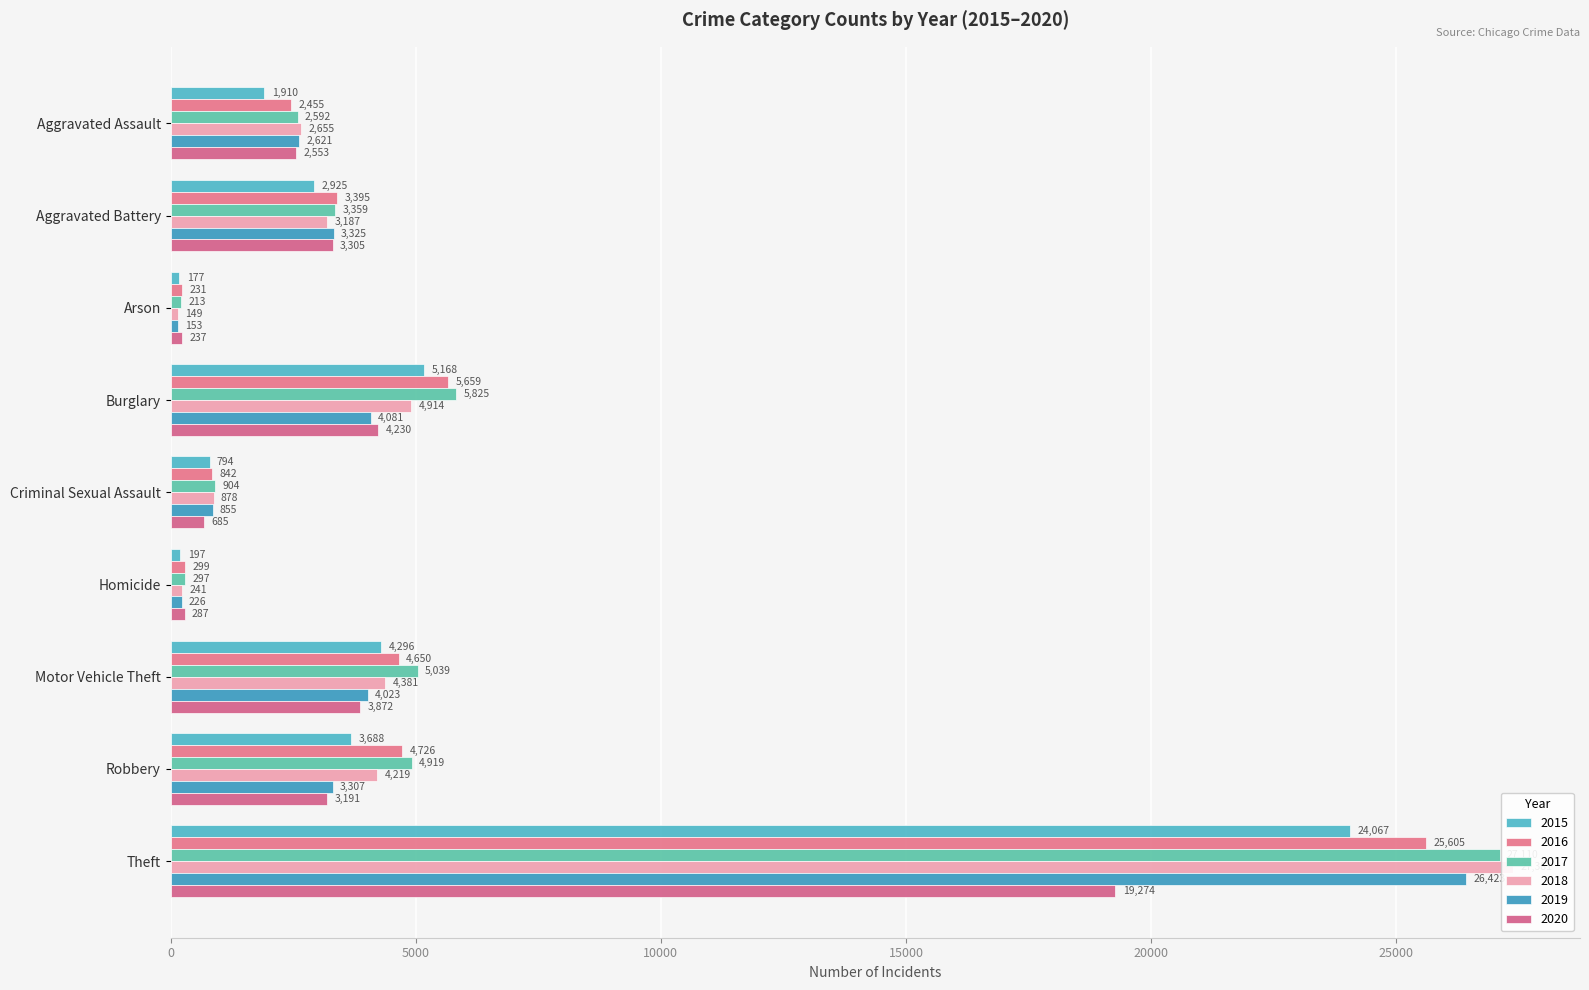

What is the sum of all 2019 values?

45014